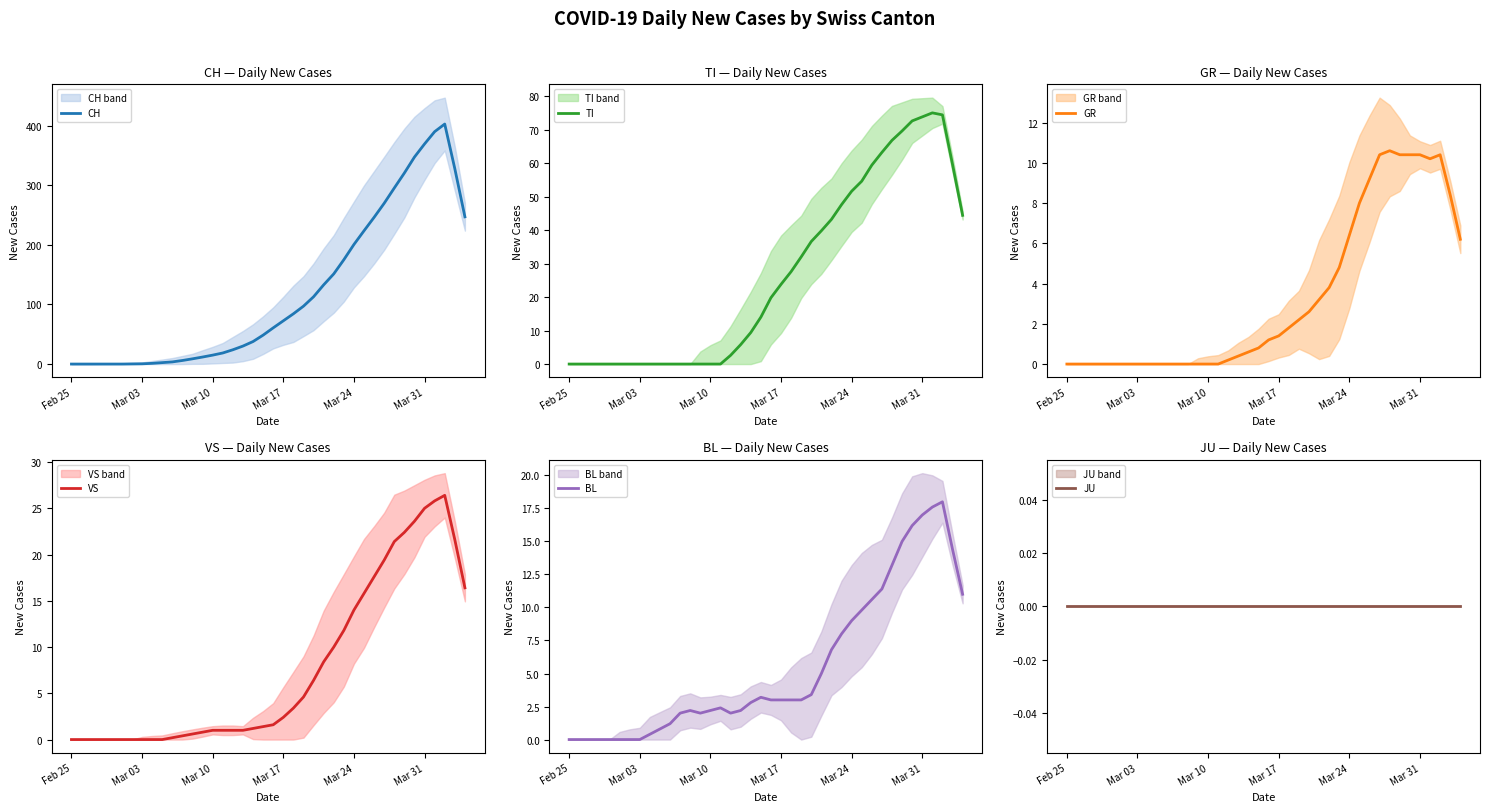

How many data points in BL are above 3?

17